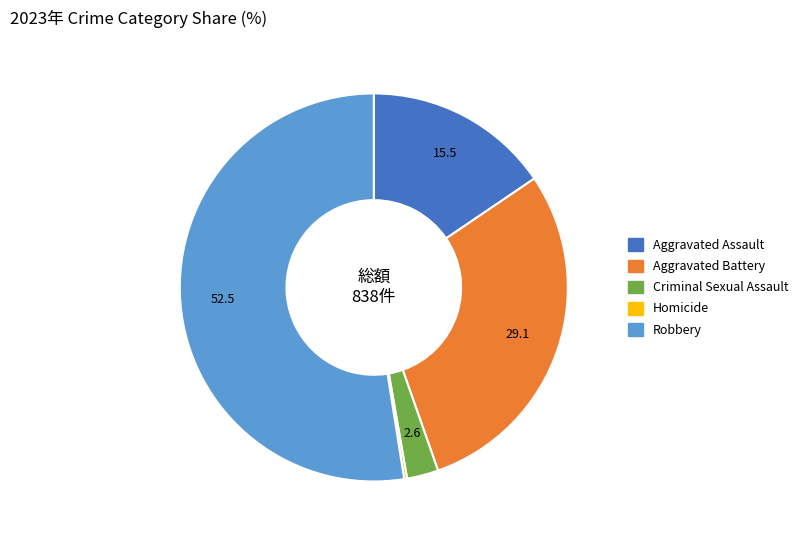

Approximately how many times larger is the value at Aggravated Assault compared to Aggravated Battery?

0.5